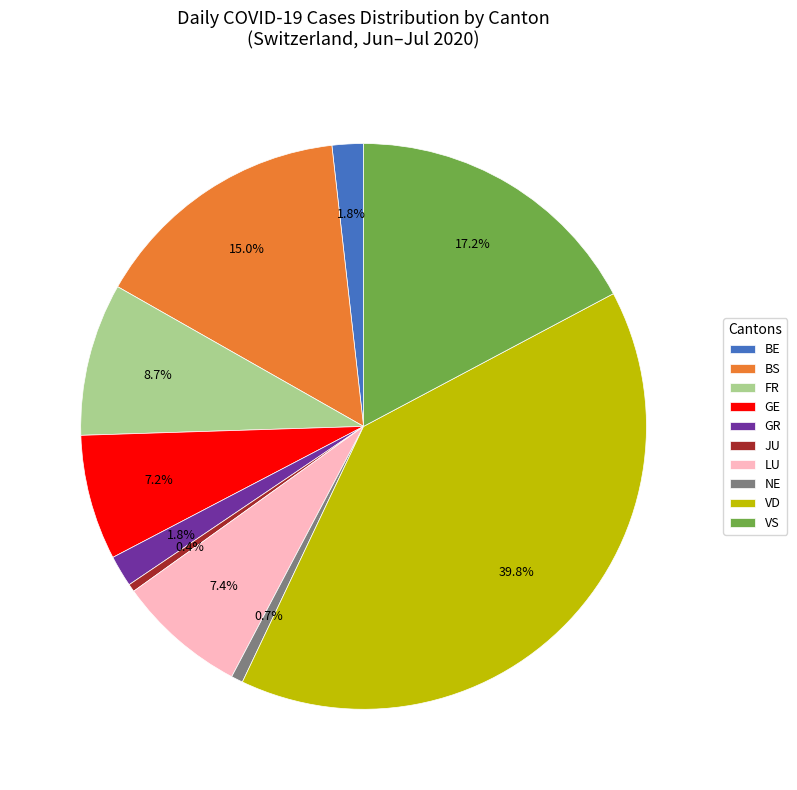

To the nearest percent, what is the difference between the largest and smallest slice percentages?

39%